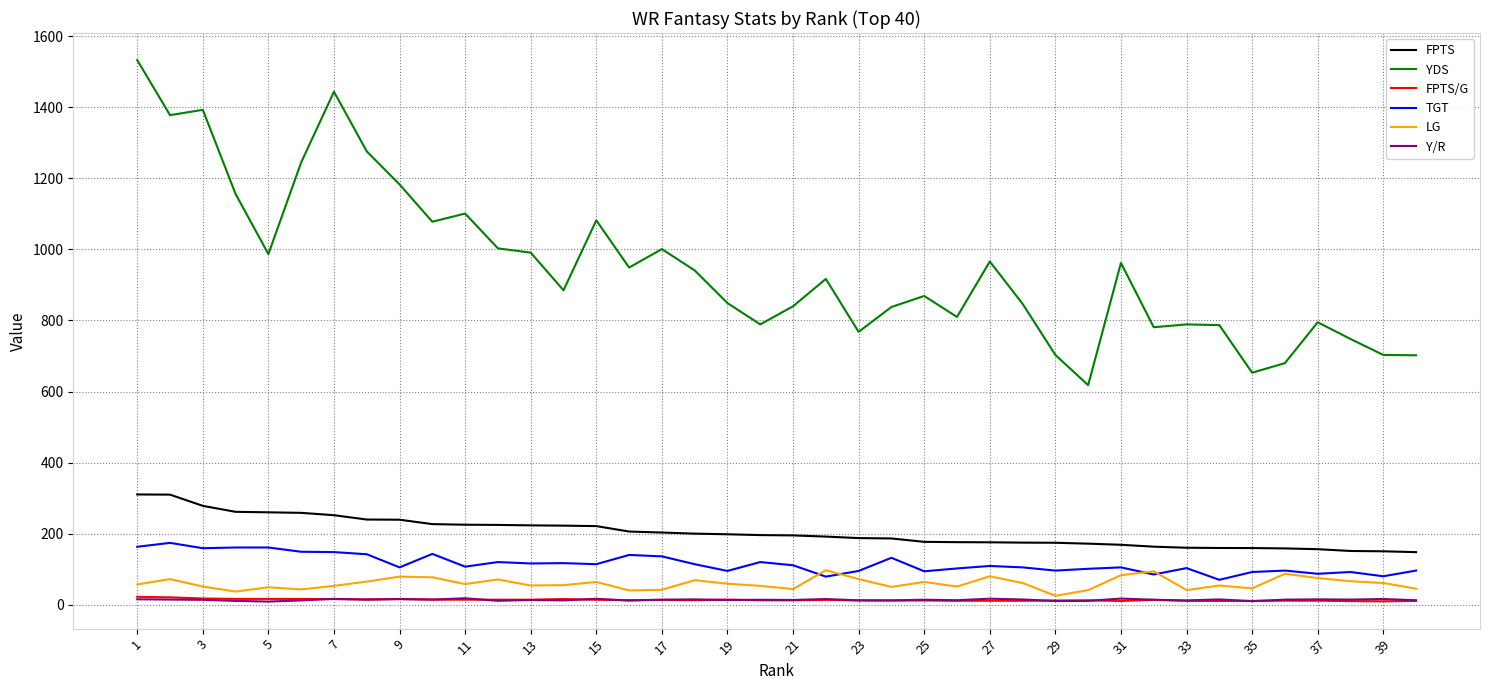

True or false: TGT and FPTS/G cross at least once.

False